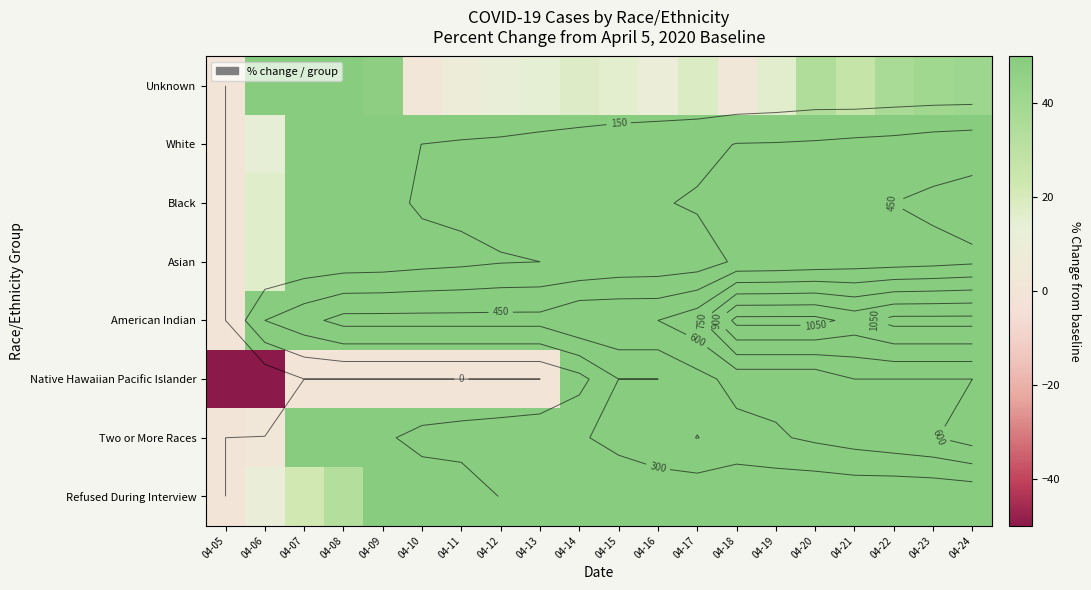

Which label corresponds to the largest value in the chart?

04-18